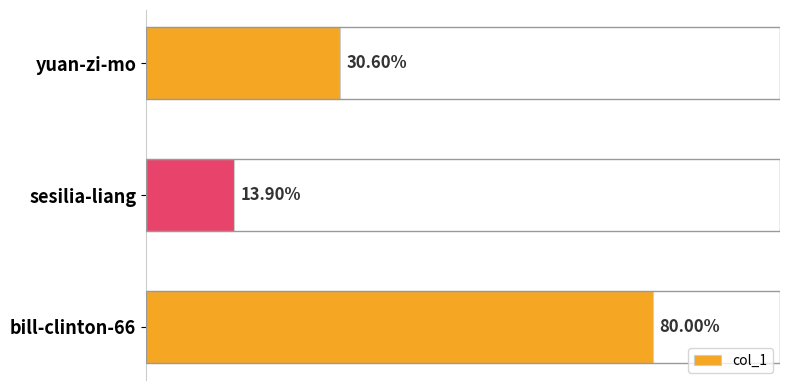

Does the chart contain any negative values?

No